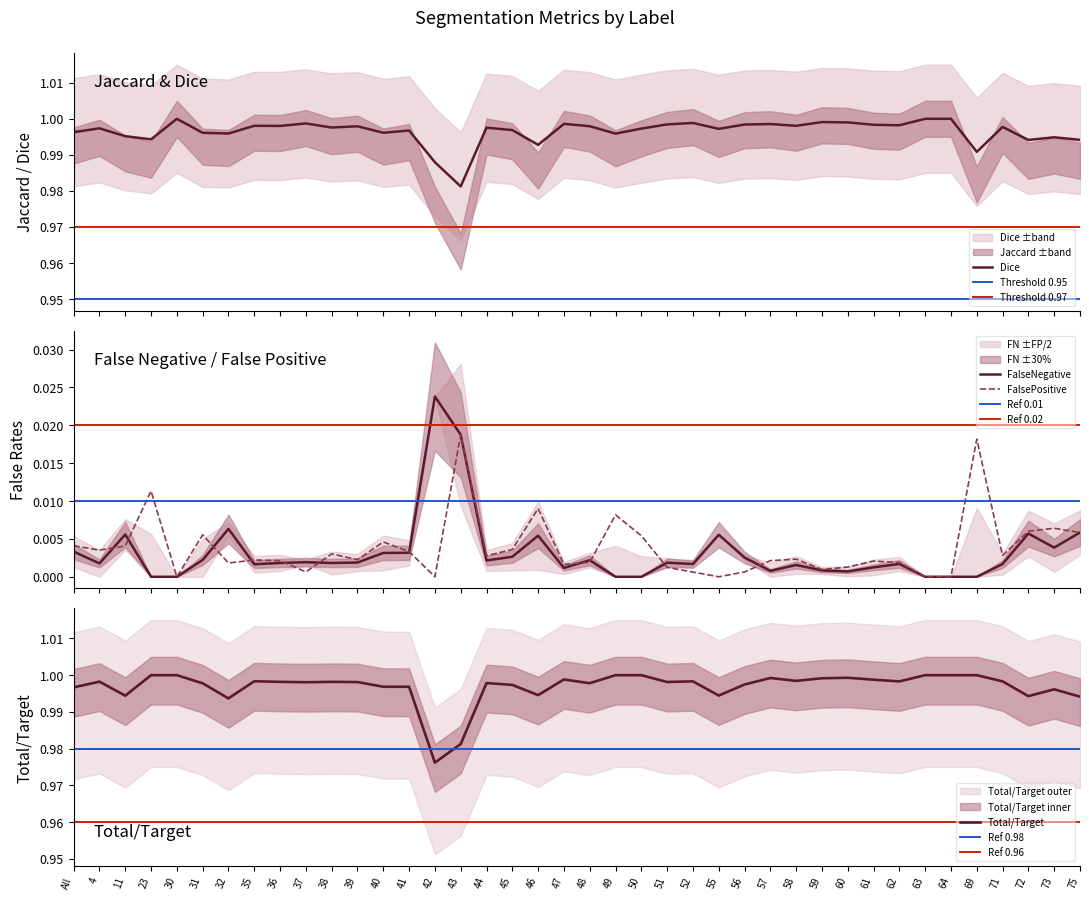

What is the sum of all FalseNegative values?

0.1